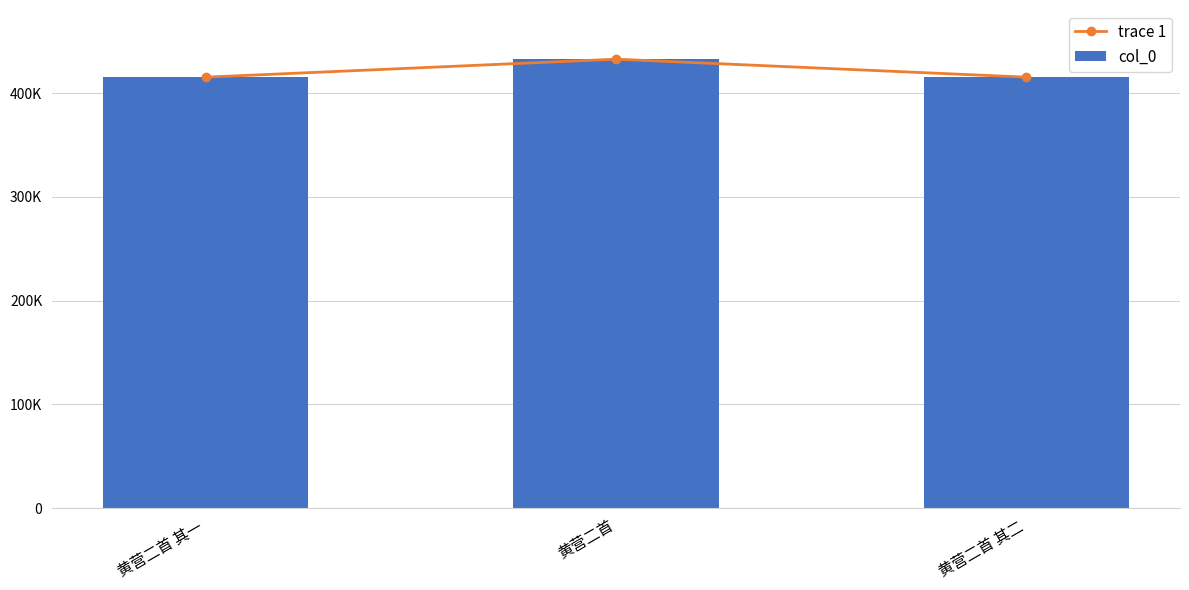

Rank the categories by trace 1 value from highest to lowest.

黄营二首, 黄营二首 其二, 黄营二首 其一